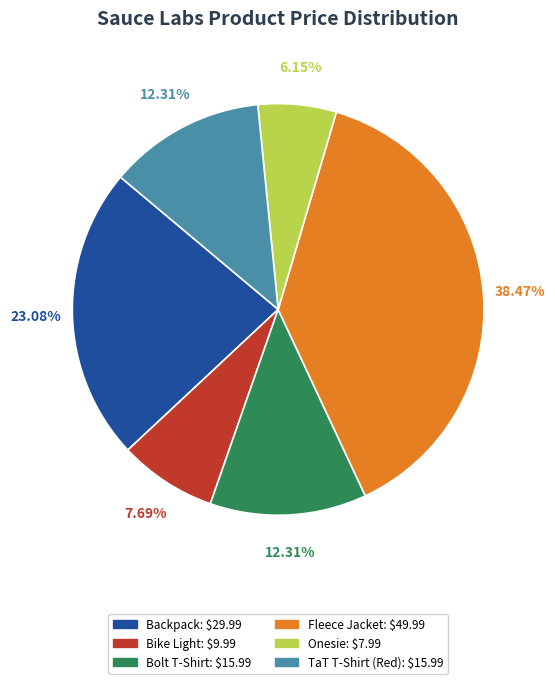

Does any single category account for the majority?

No